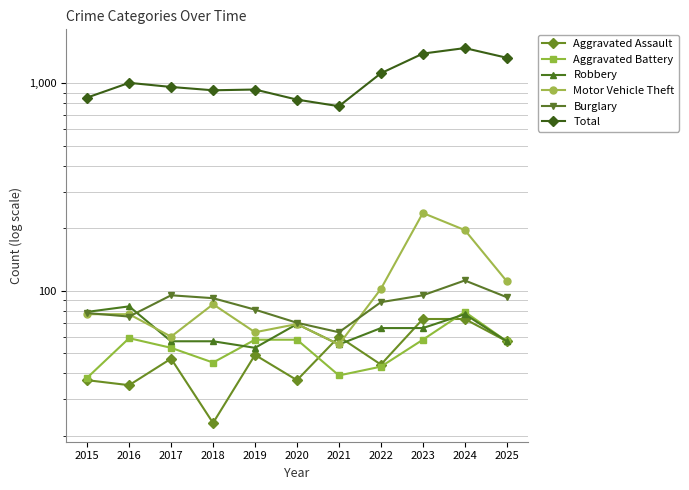

True or false: Motor Vehicle Theft and Aggravated Battery cross at least once.

False